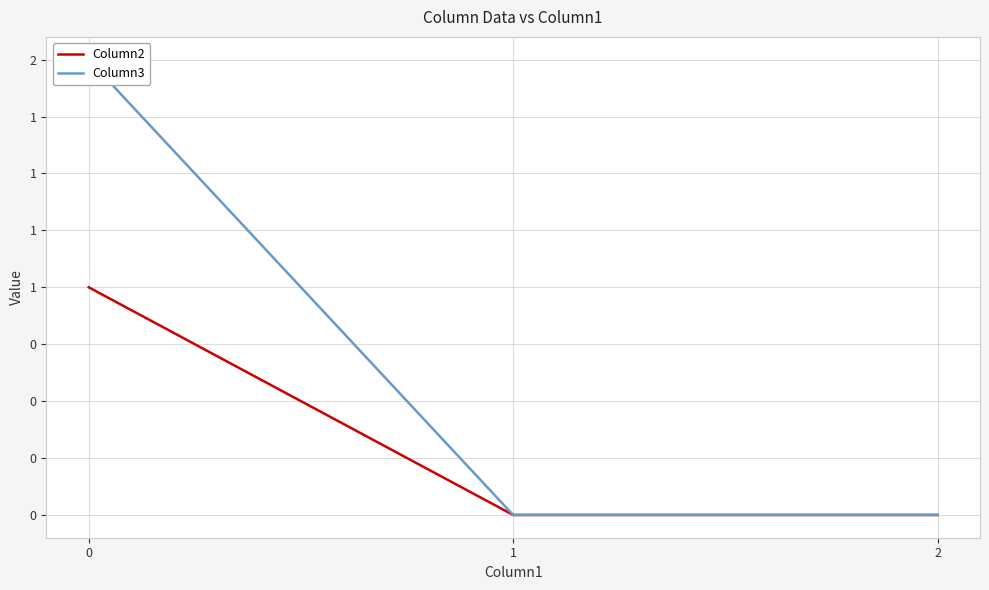

What is the average value of the Column3 series?

1